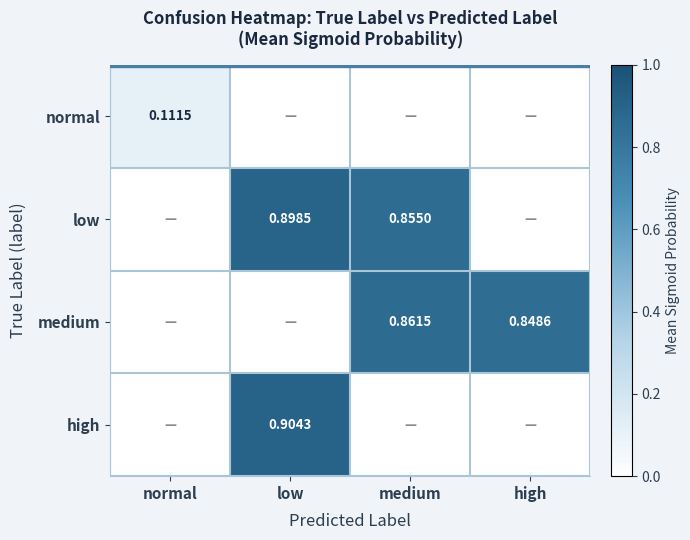

At which category is the sum across all series the highest?

low